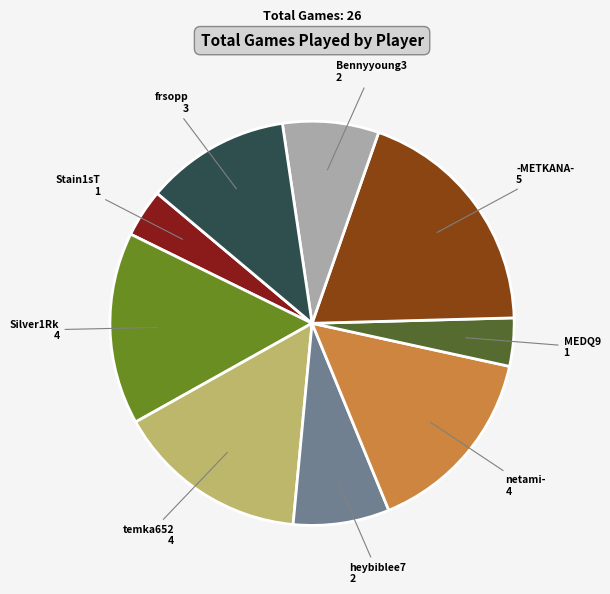

Count the number of slices in the pie.

9